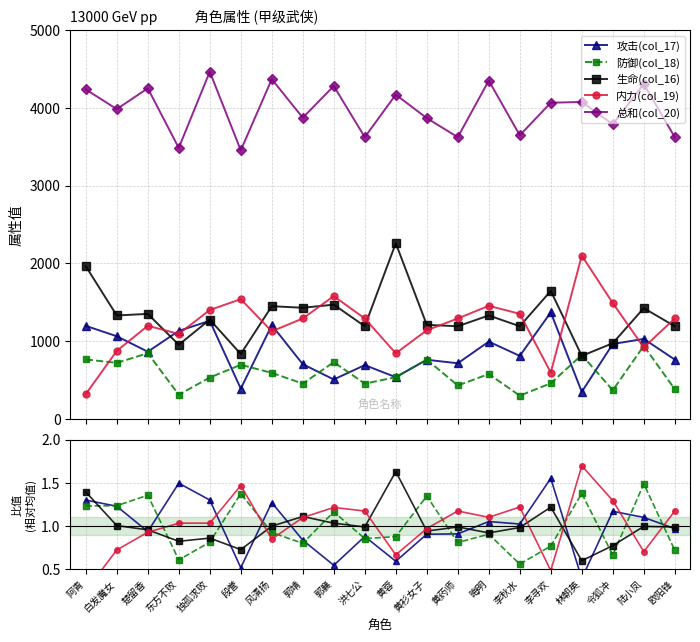

Reading left to right, transcribe all the data shown in this chart.

攻击(col_17): 阿青=1.3	白发魔女=1.2	楚留香=0.9	东方不败=1.5	独孤求败=1.3	段誉=0.5	风清扬=1.3	郭靖=0.8	郭襄=0.5	洪七公=0.9	黄蓉=0.6	黄衫女子=0.9	黄药师=0.9	晦明=1.1	李秋水=1.0	李寻欢=1.6	林朝英=0.4	令狐冲=1.2	陆小凤=1.1	欧阳锋=1.0
防御(col_18): 阿青=1.2	白发魔女=1.2	楚留香=1.4	东方不败=0.6	独孤求败=0.8	段誉=1.4	风清扬=0.9	郭靖=0.8	郭襄=1.2	洪七公=0.9	黄蓉=0.9	黄衫女子=1.3	黄药师=0.8	晦明=0.9	李秋水=0.6	李寻欢=0.8	林朝英=1.4	令狐冲=0.7	陆小凤=1.5	欧阳锋=0.7
生命(col_16): 阿青=1.4	白发魔女=1.0	楚留香=1.0	东方不败=0.8	独孤求败=0.9	段誉=0.7	风清扬=1.0	郭靖=1.1	郭襄=1.0	洪七公=1.0	黄蓉=1.6	黄衫女子=0.9	黄药师=1.0	晦明=0.9	李秋水=1.0	李寻欢=1.2	林朝英=0.6	令狐冲=0.8	陆小凤=1.0	欧阳锋=1.0
内力(col_19): 阿青=0.2	白发魔女=0.7	楚留香=0.9	东方不败=1.0	独孤求败=1.0	段誉=1.5	风清扬=0.8	郭靖=1.1	郭襄=1.2	洪七公=1.2	黄蓉=0.7	黄衫女子=1.0	黄药师=1.2	晦明=1.1	李秋水=1.2	李寻欢=0.5	林朝英=1.7	令狐冲=1.3	陆小凤=0.7	欧阳锋=1.2
总和(col_20): 阿青=4237.0	白发魔女=3983.0	楚留香=4251.1	东方不败=3483.9	独孤求败=4465.0	段誉=3453.1	风清扬=4368.3	郭靖=3872.3	郭襄=4280.5	洪七公=3622.4	黄蓉=4169.6	黄衫女子=3867.3	黄药师=3622.4	晦明=4350.3	李秋水=3646.7	李寻欢=4065.4	林朝英=4075.4	令狐冲=3789.0	陆小凤=4306.5	欧阳锋=3622.4